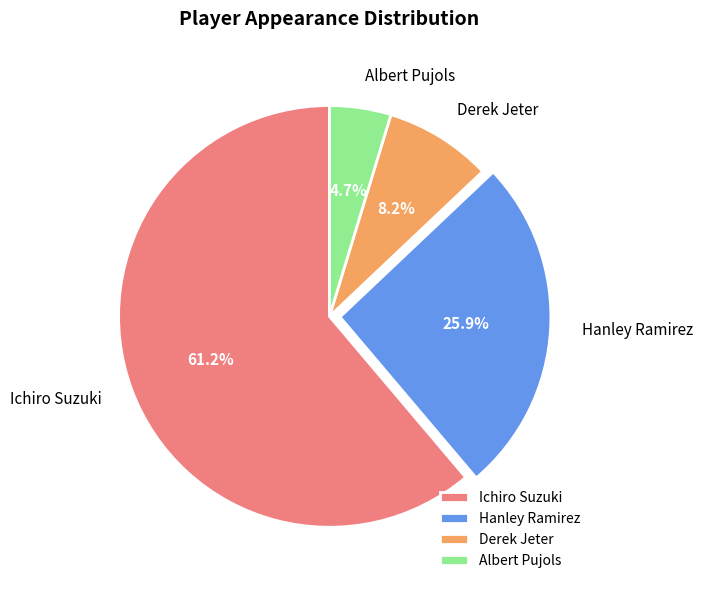

Which category has the biggest portion of the pie?

Ichiro Suzuki